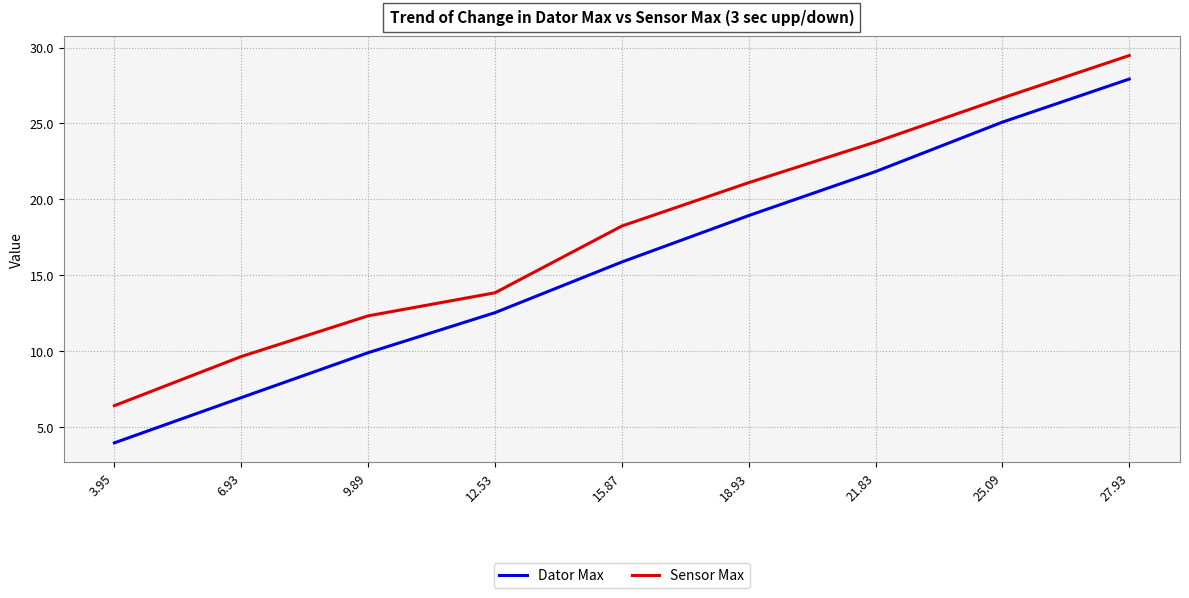

What is the sum of all Sensor Max values?

161.5